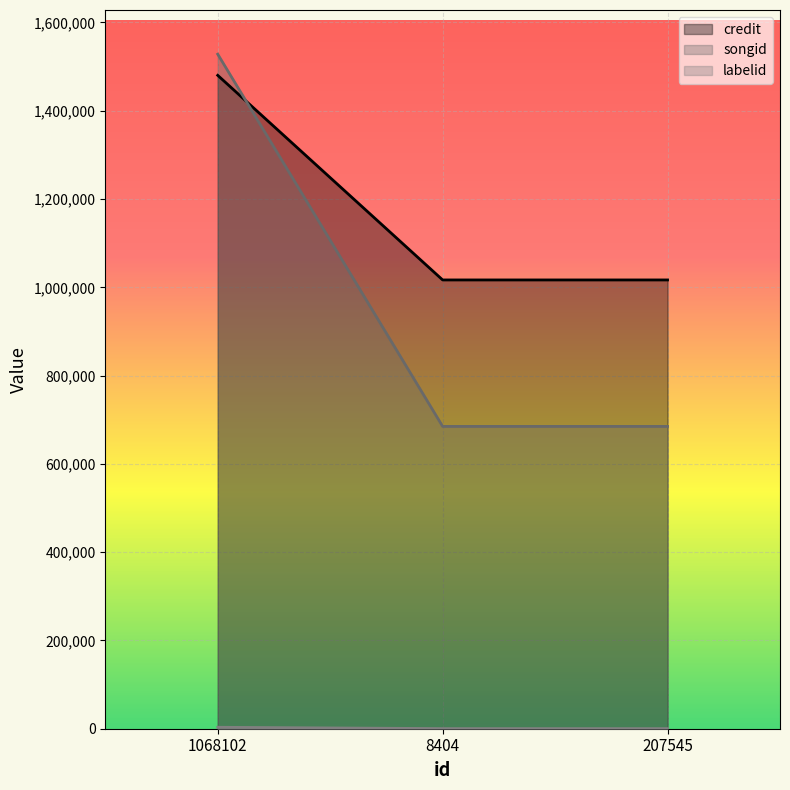

List the series in order of their peak value, lowest first.

labelid, credit, songid